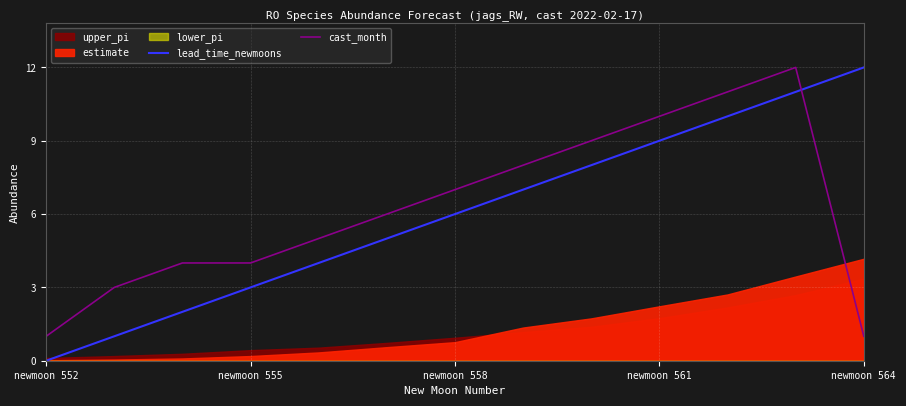

Is it true that cast_month equals 1 at newmoon 555?

False